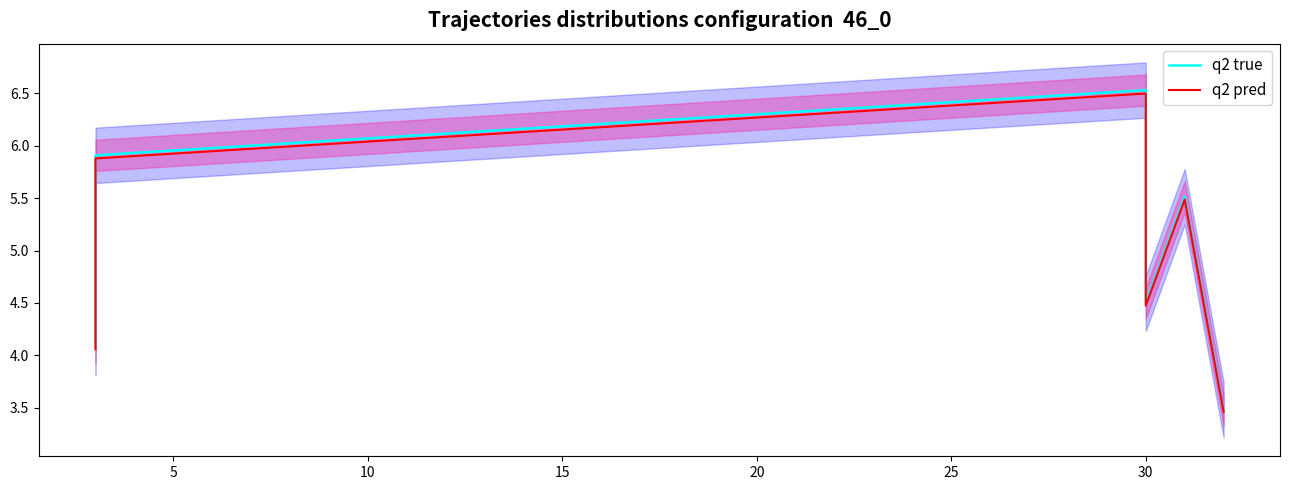

What is the difference between the maximum and second lowest values in the q2 pred series?

2.4